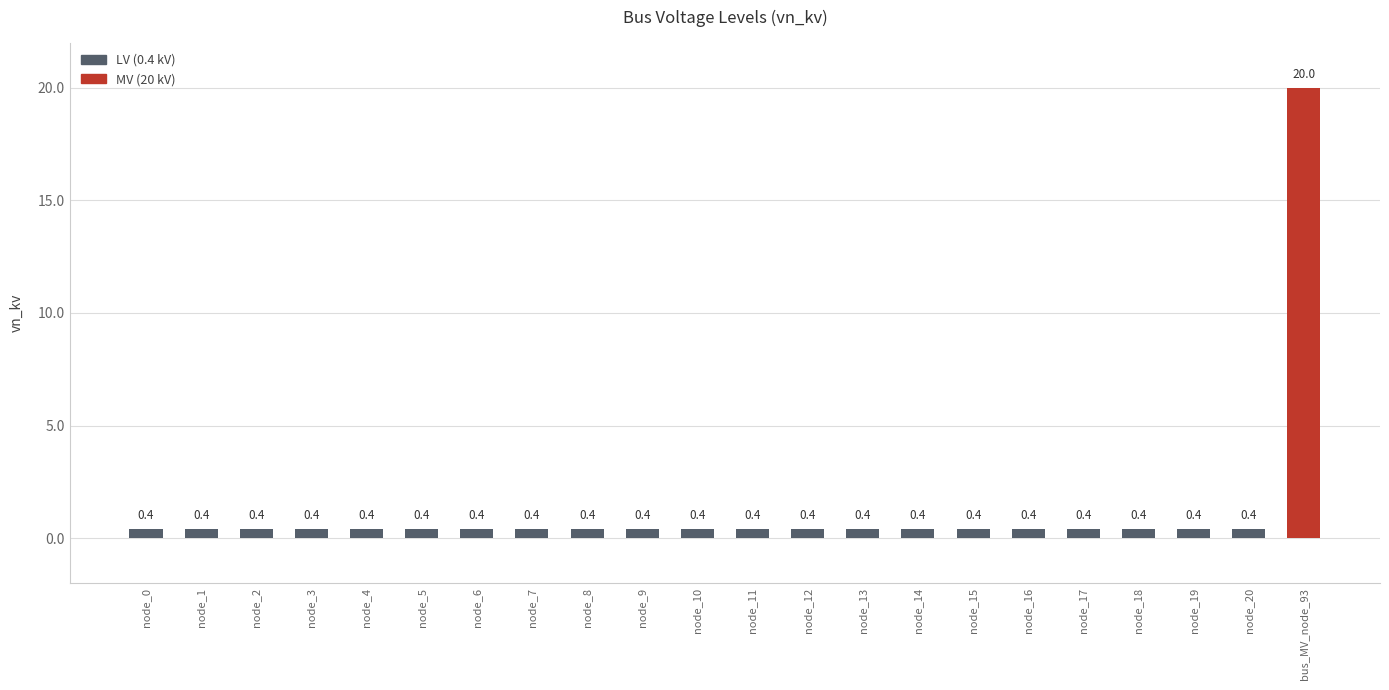

The chart shows a value of 0.4 at node_11. True or false?

True